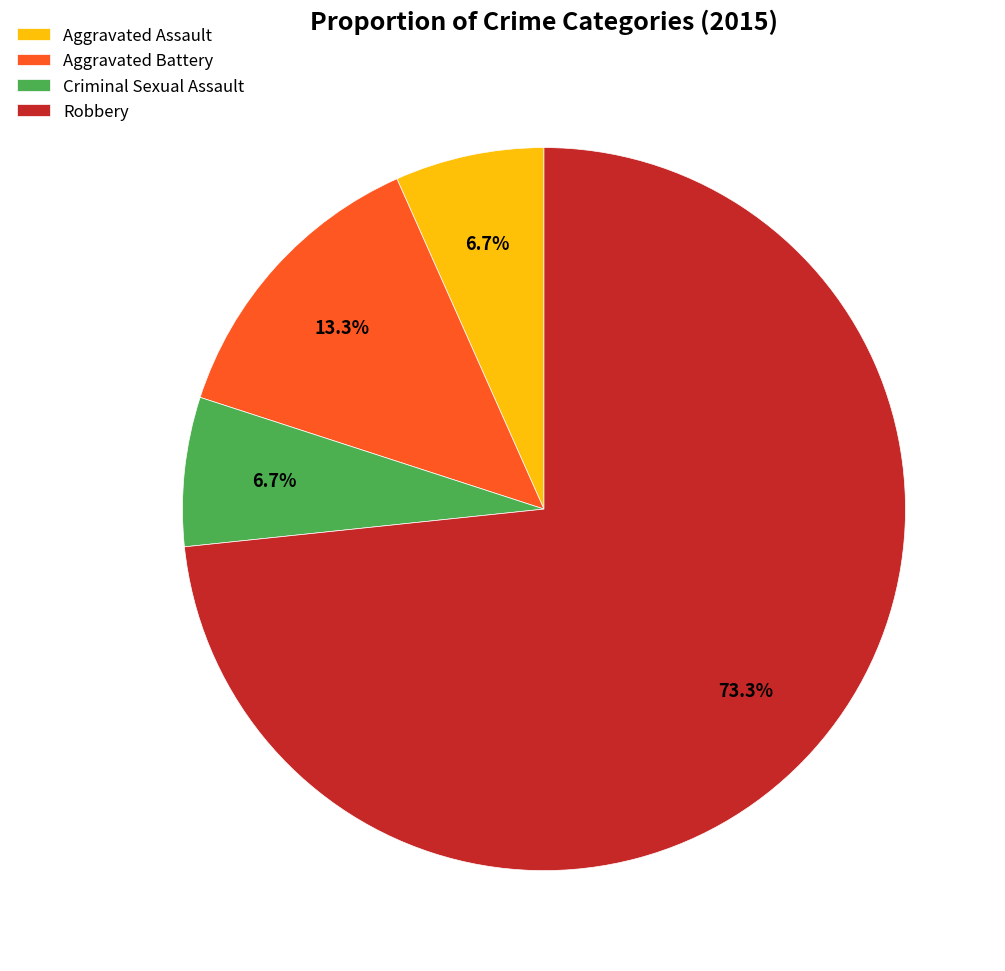

How many segments does this pie chart have?

4